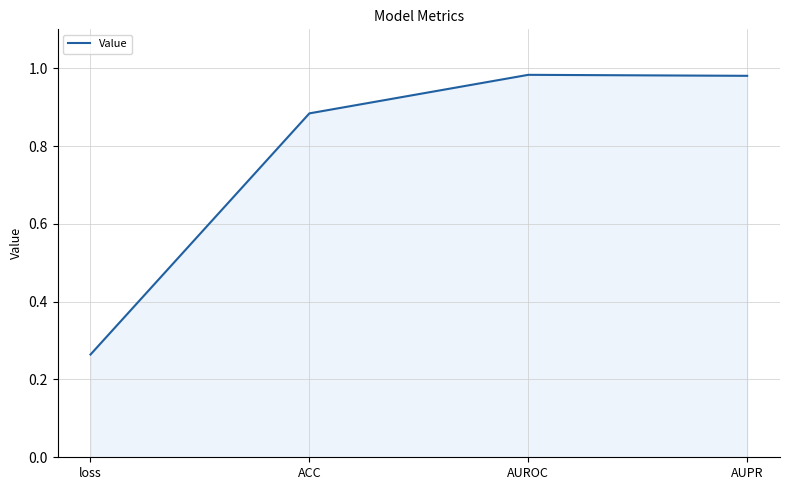

True or false: the data shows 0.4 at ACC.

False